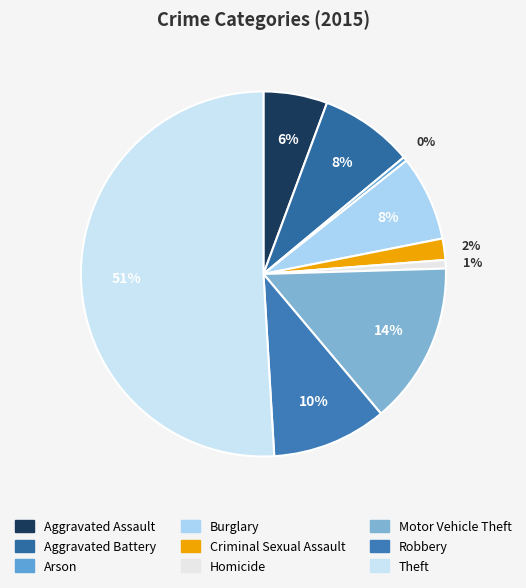

To the nearest percent, what is the difference between the largest and smallest slice percentages?

51%